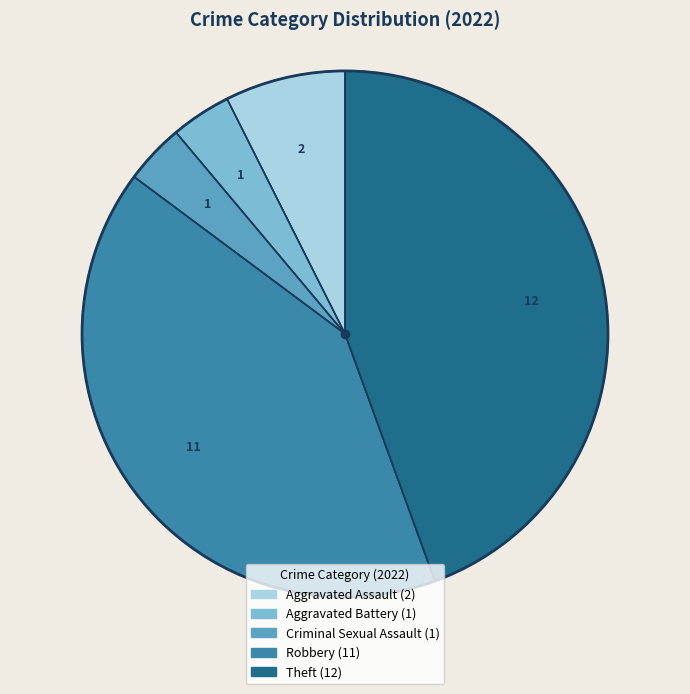

Does Aggravated Battery account for over 50% of the chart?

No